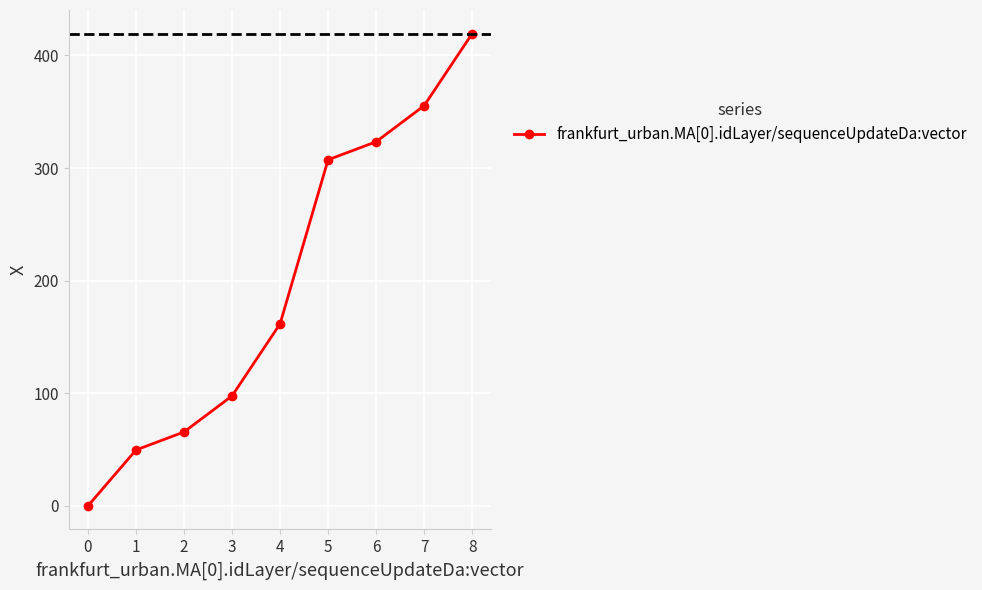

What is the value of the 2nd point from the left?

49.7